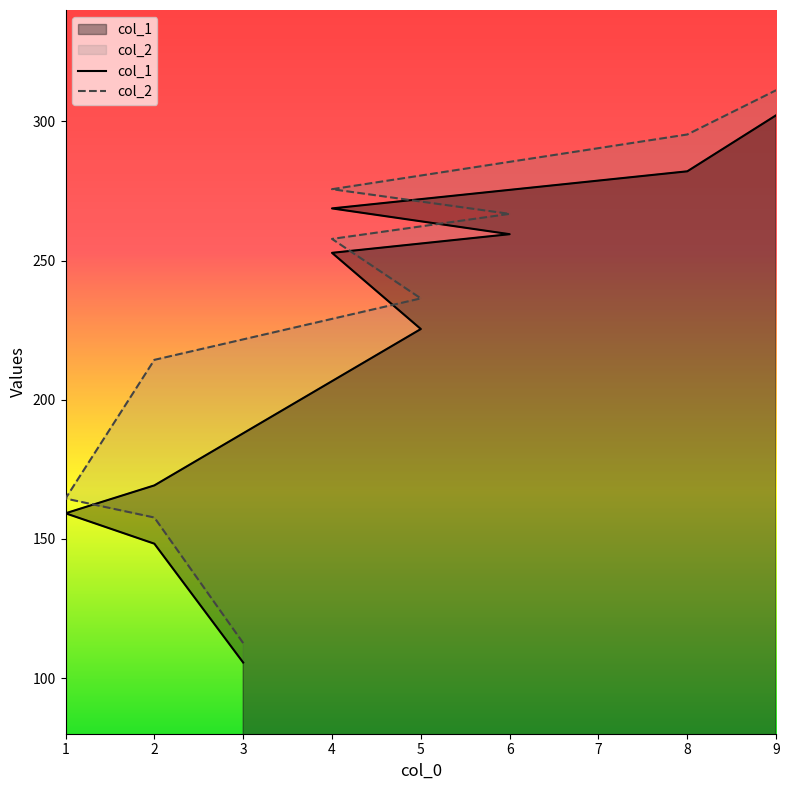

True or false: col_2 has more than 2 interior local peaks.

False